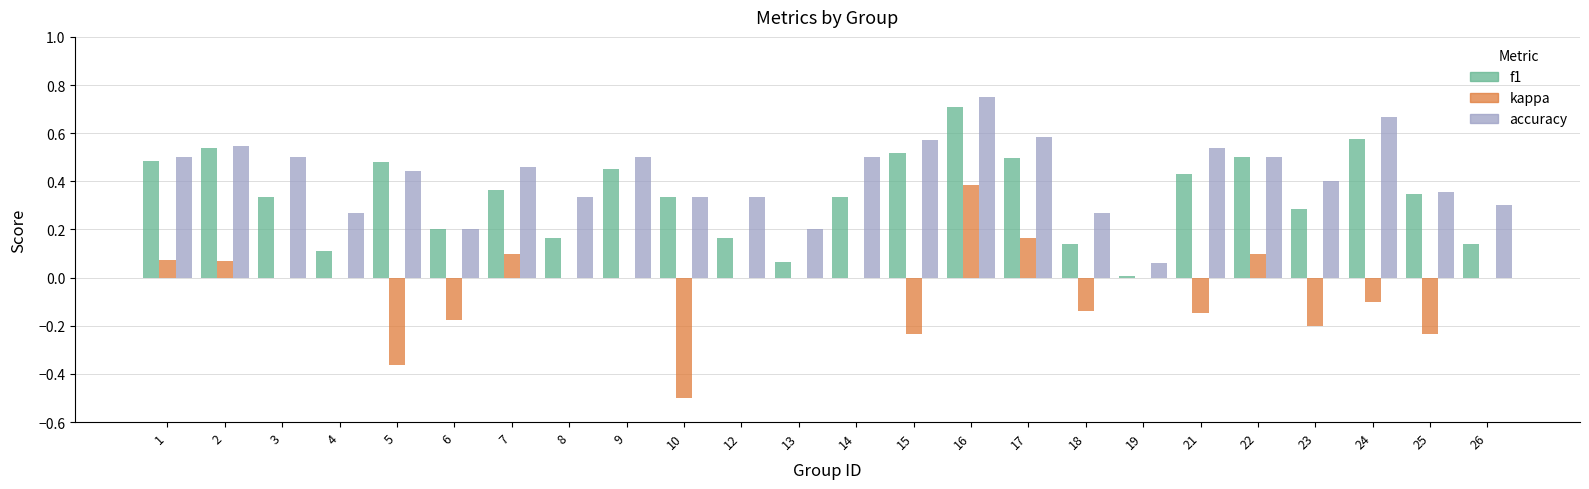

Which category has the highest value across all series?

16